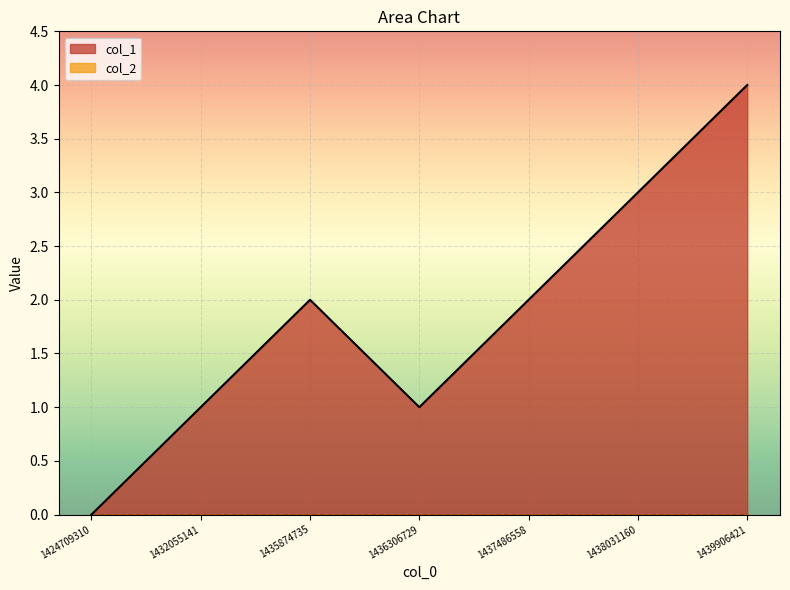

At which category does the chart reach its minimum across all series?

1424709310